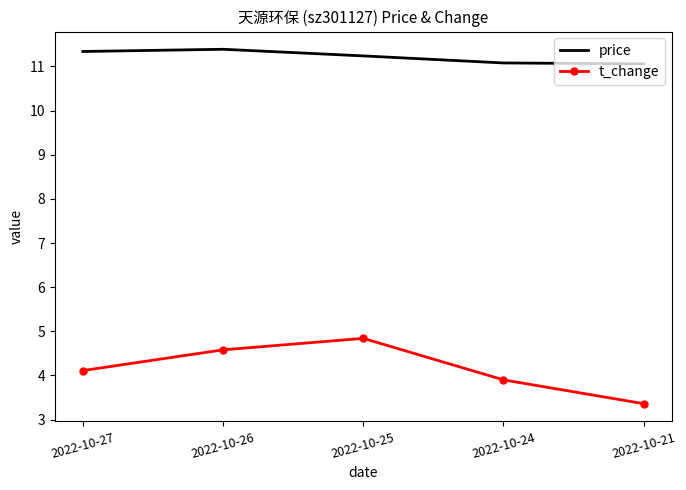

What is the total value across all series at 2022-10-24?

15.0